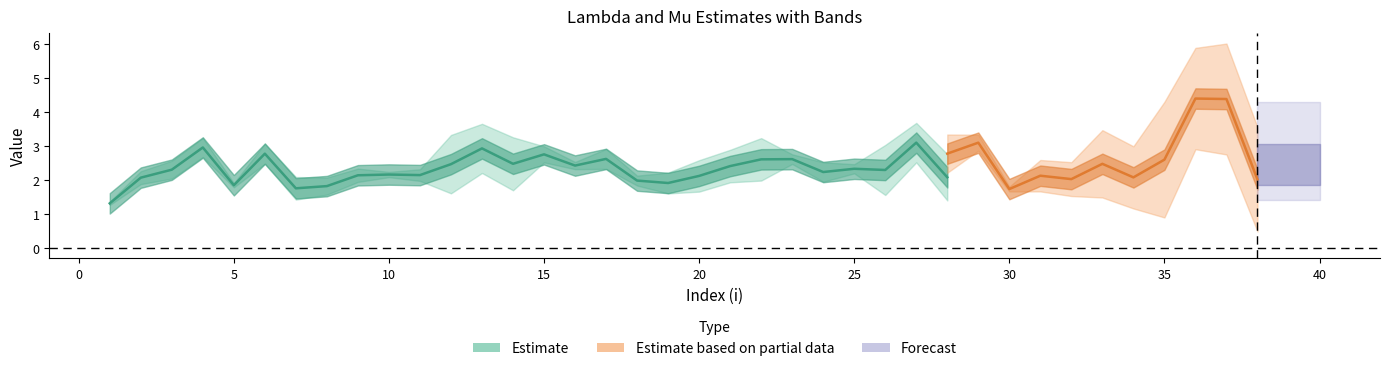

What is the difference between the second highest and second lowest values in the mu.1 series?

2.1